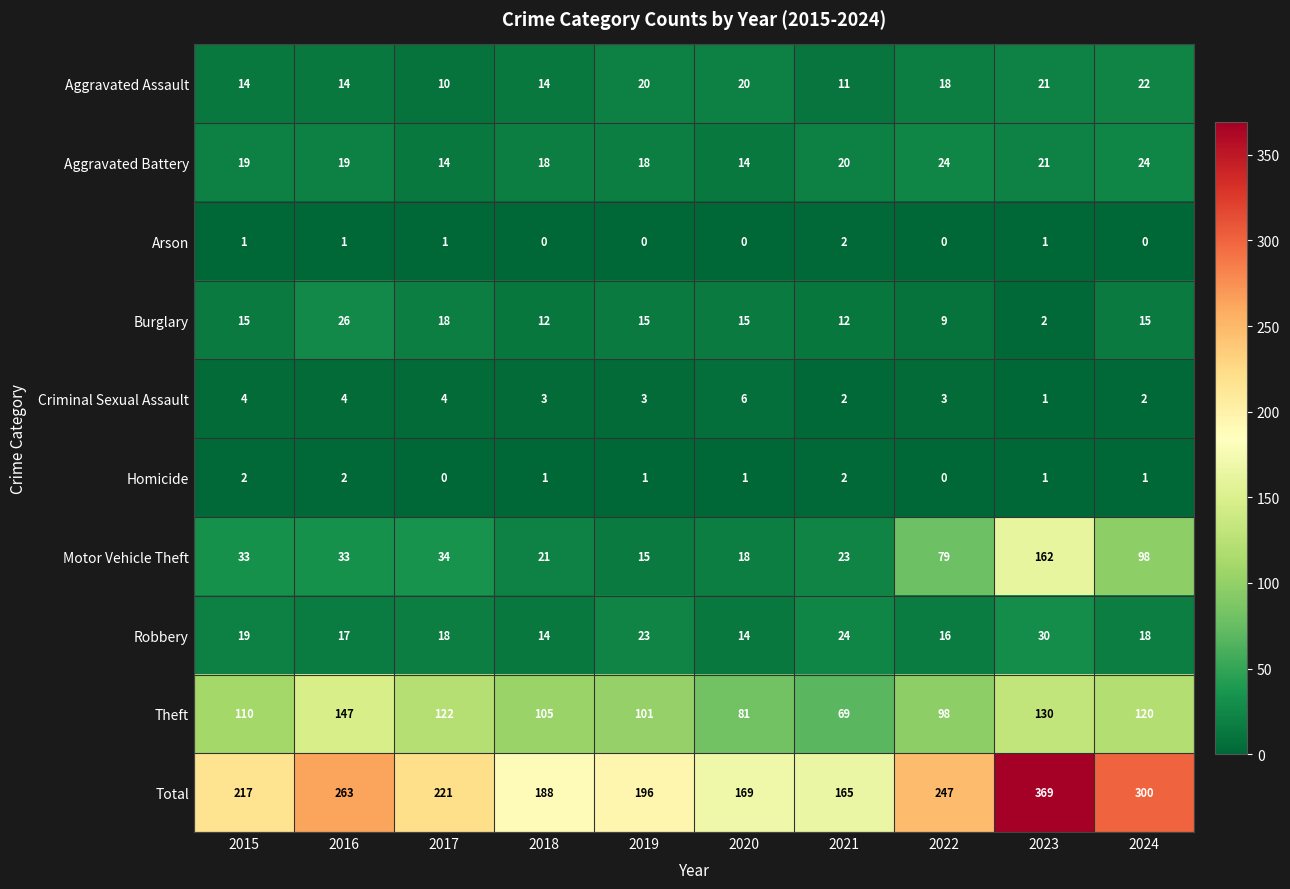

What is the difference between the maximum and minimum values in the Theft series?

78